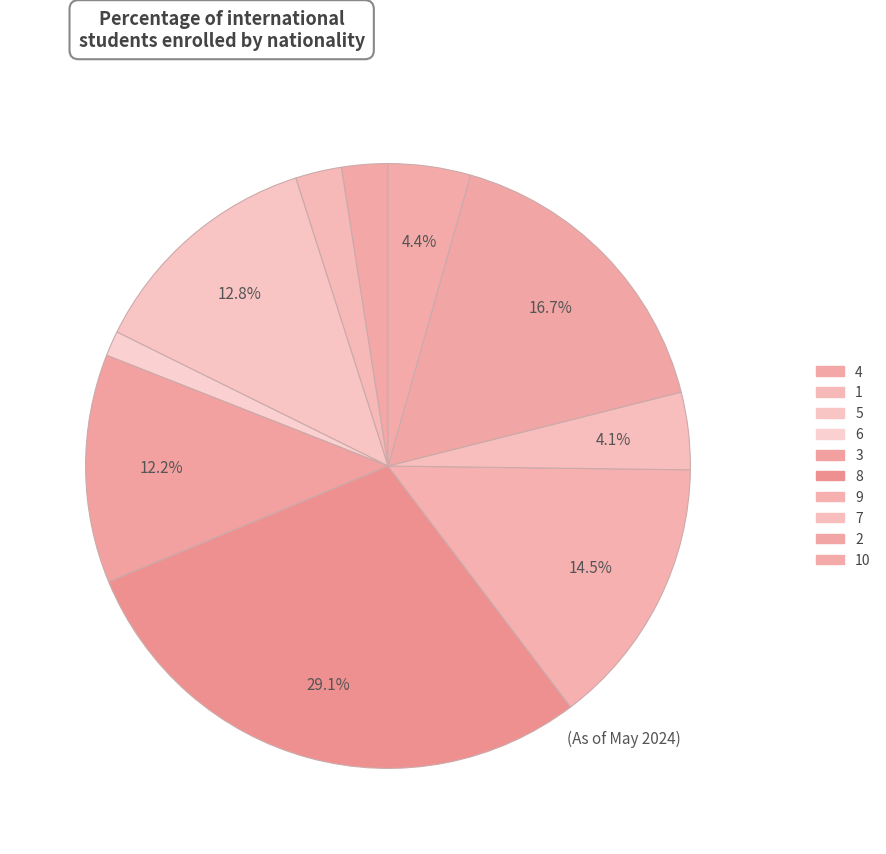

True or false: 8 accounts for 19% of the total.

False